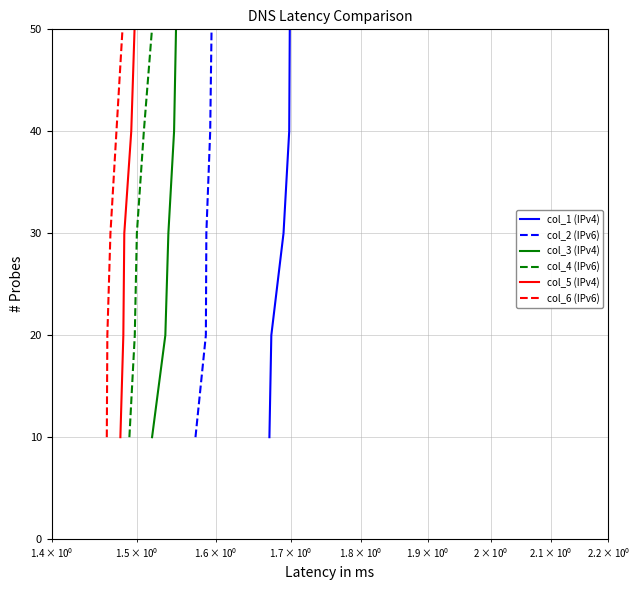

How many values in the col_4 (IPv6) series are below 30?

2